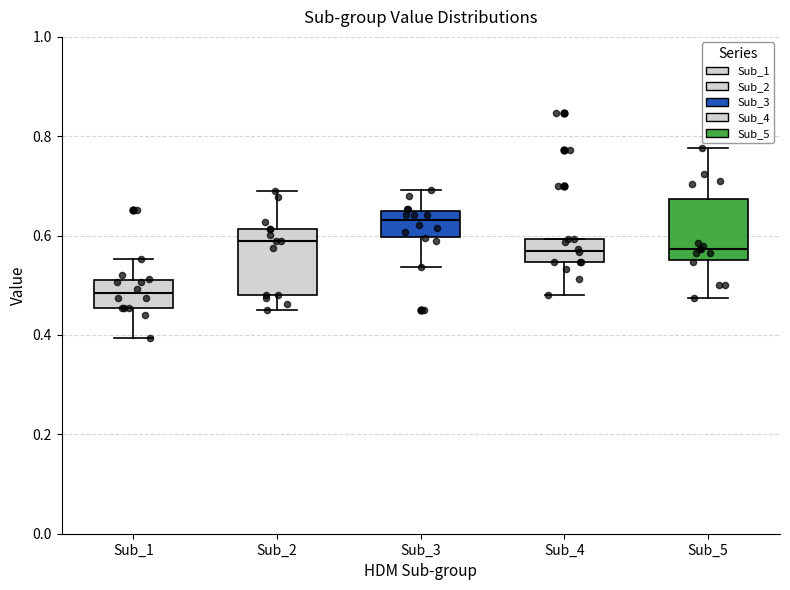

Reading left to right, read every box against the y-axis: the position of its median line, the range the box covers, and the ends of its whiskers. The values are not printed on the chart, so give them approximately, as read against the axis.

Sub_1: median 0.48, box 0.46 to 0.52, whiskers 0.40 to 0.56
Sub_2: median 0.58, box 0.48 to 0.62, whiskers 0.44 to 0.68
Sub_3: median 0.64, box 0.60 to 0.66, whiskers 0.54 to 0.70
Sub_4: median 0.58, box 0.54 to 0.60, whiskers 0.48 to 0.60
Sub_5: median 0.58, box 0.56 to 0.68, whiskers 0.48 to 0.78